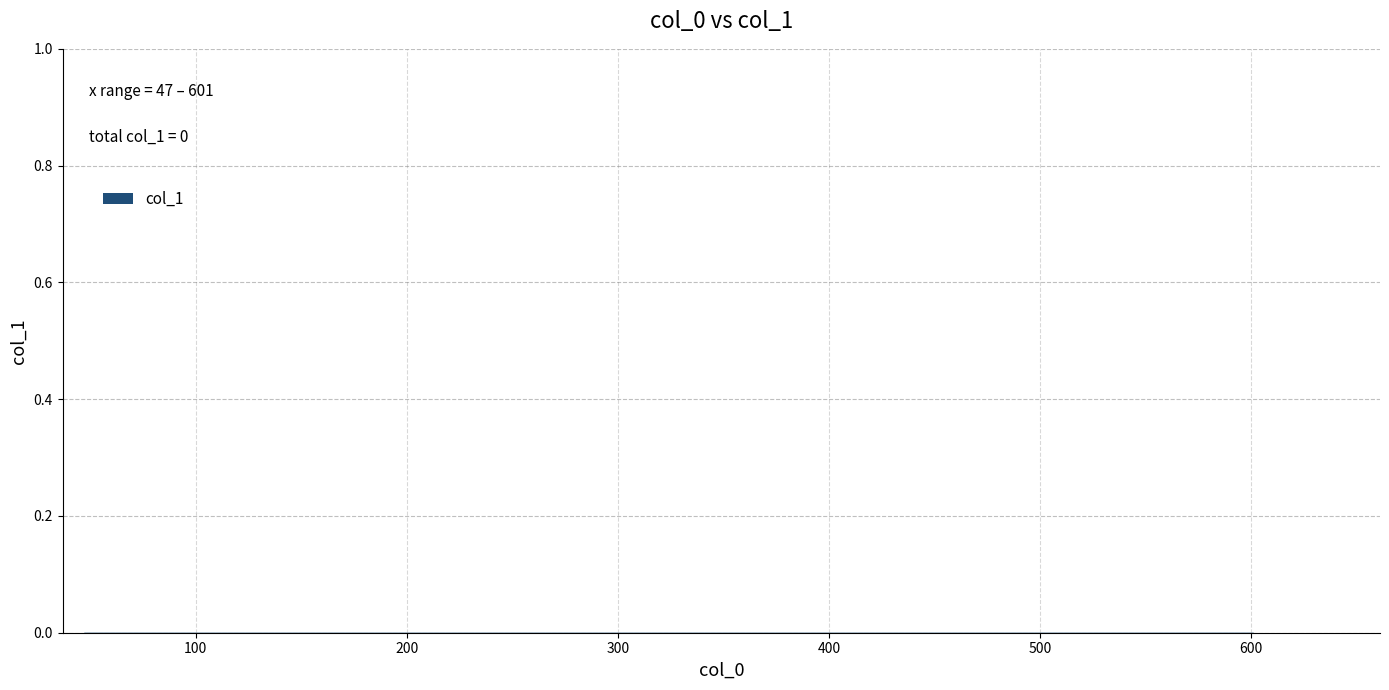

How many data points are less than 93?

3